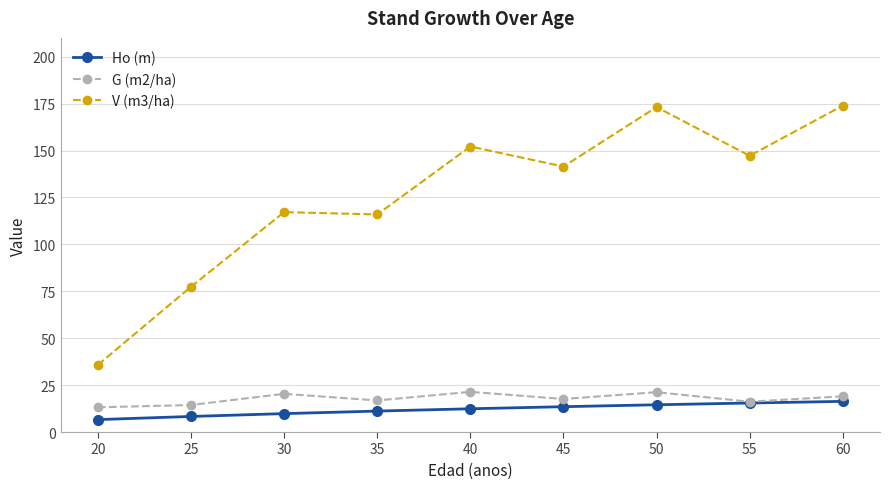

What are all the series names shown in the legend?

Ho (m), G (m2/ha), V (m3/ha)